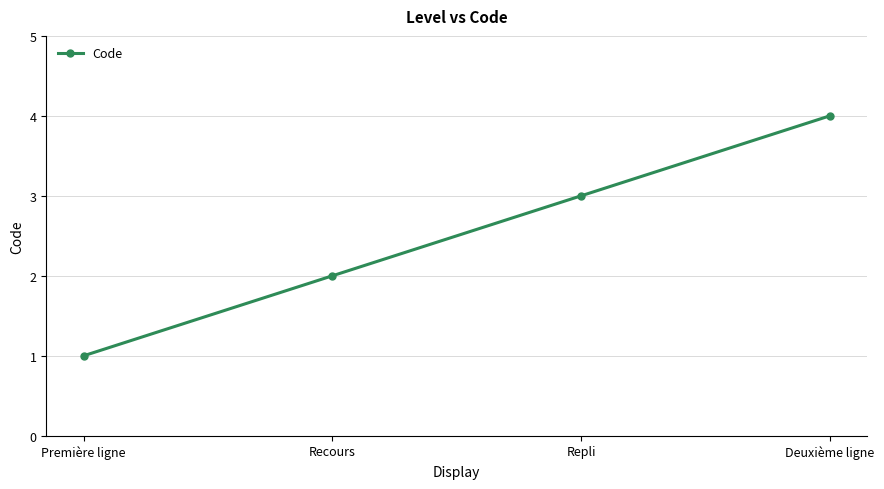

What is the change in value from Première ligne to Recours?

+1